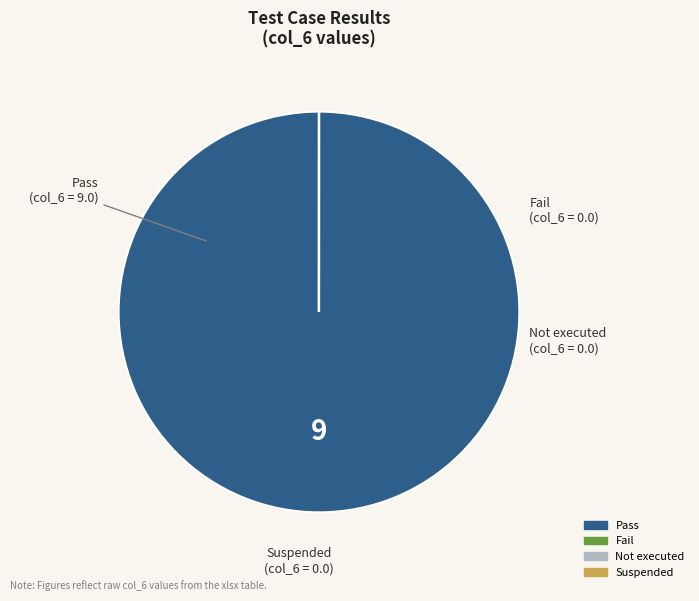

Is there a majority slice in this chart?

Yes